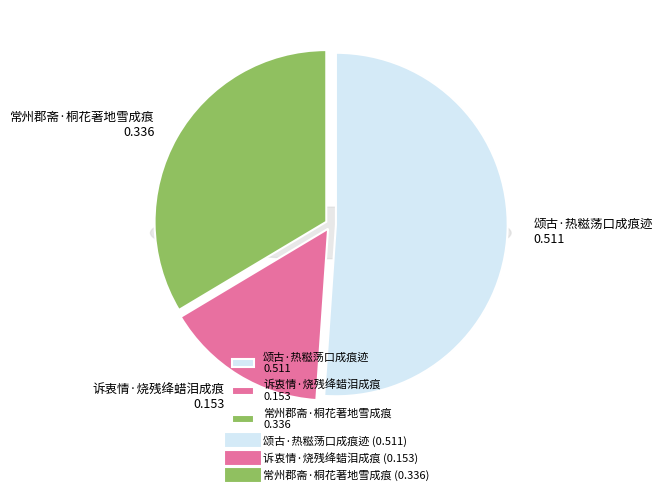

Count the number of slices in the pie.

3